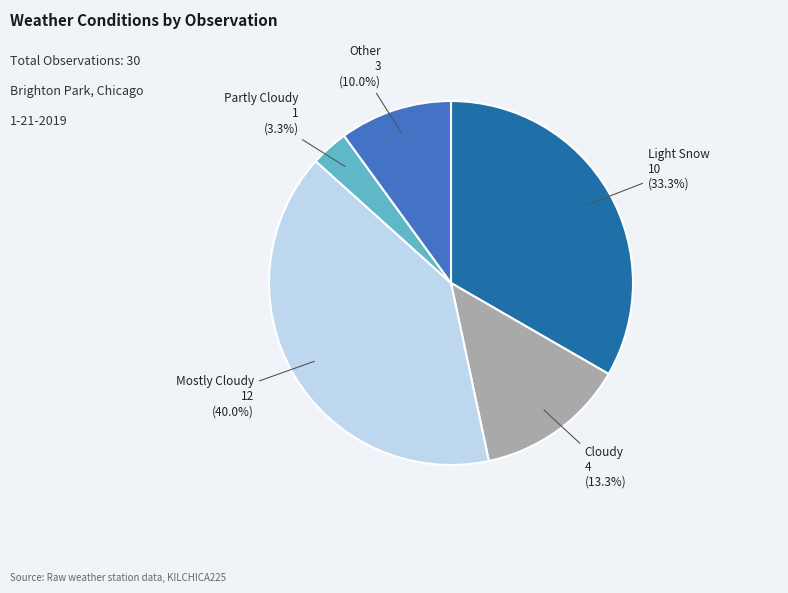

Is there a majority slice in this chart?

No